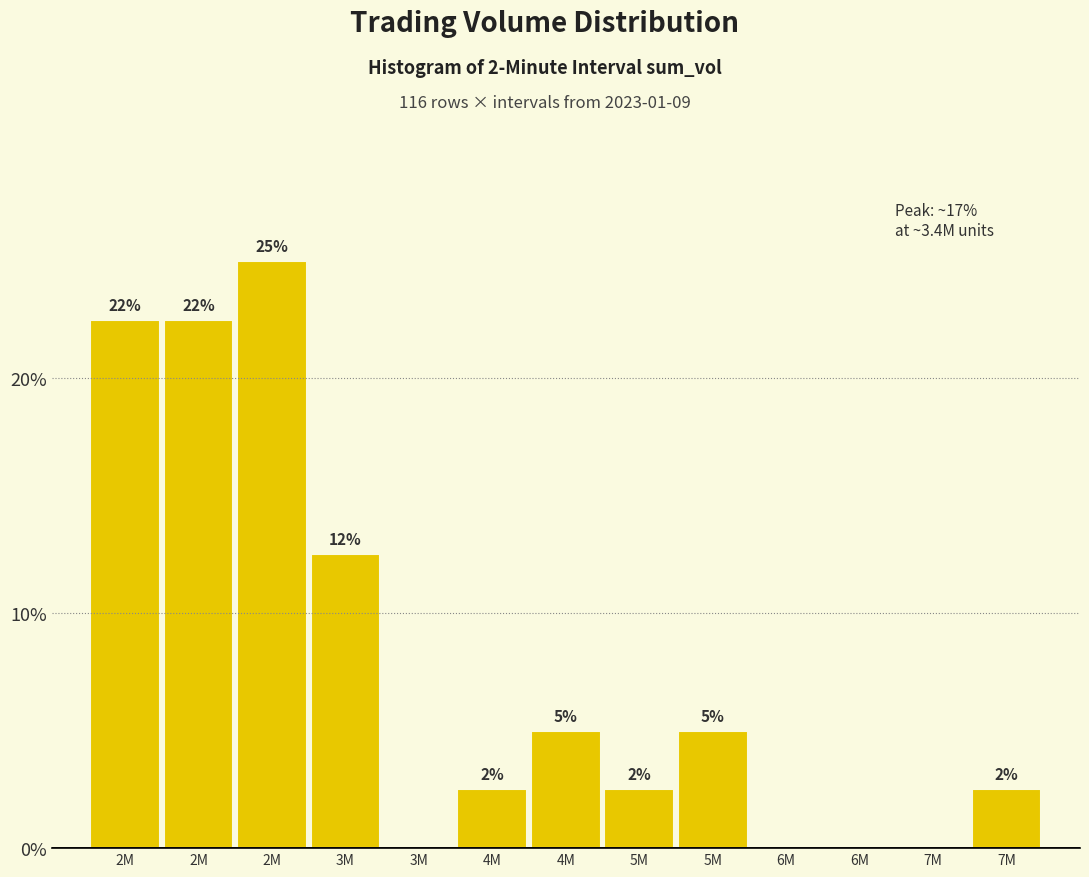

Are the bars horizontal?

No